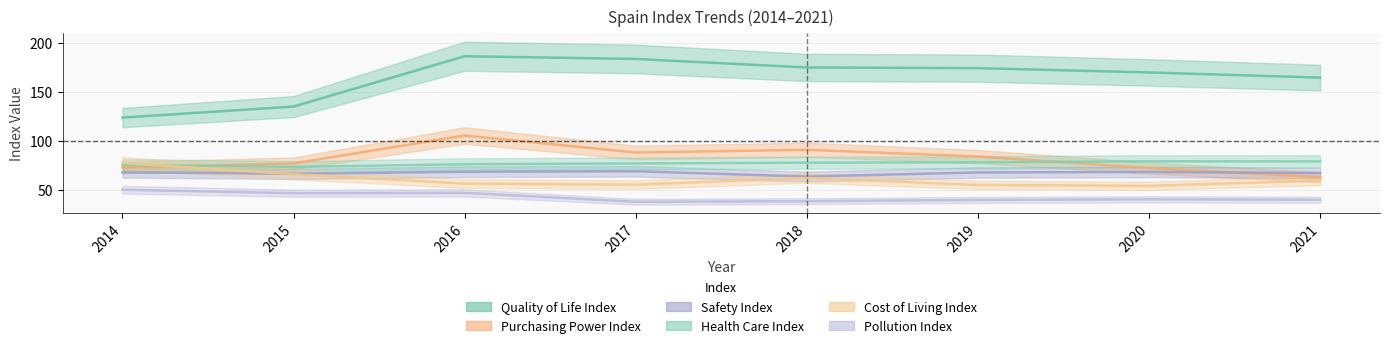

Between 2016 and 2017, which is larger?

2016